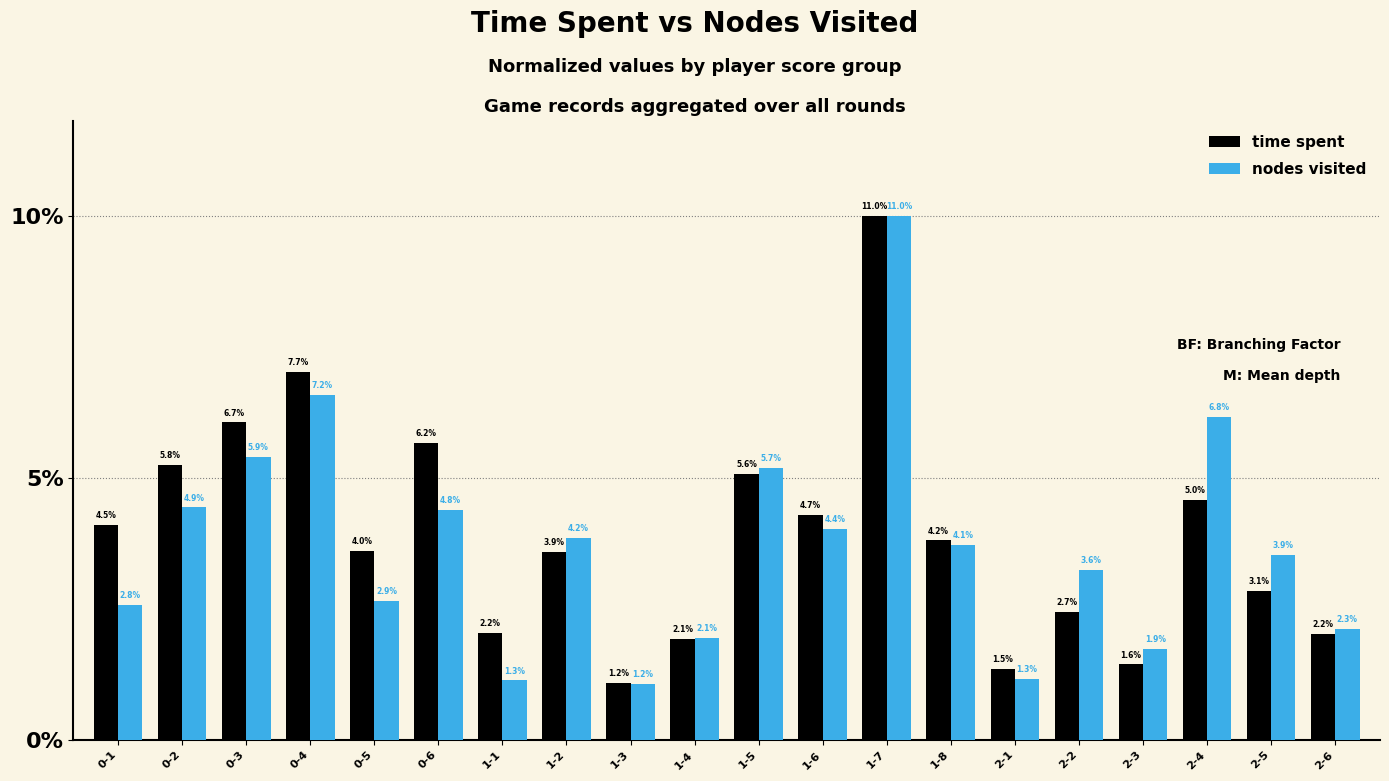

What are all the series names shown in the legend?

time spent, nodes visited